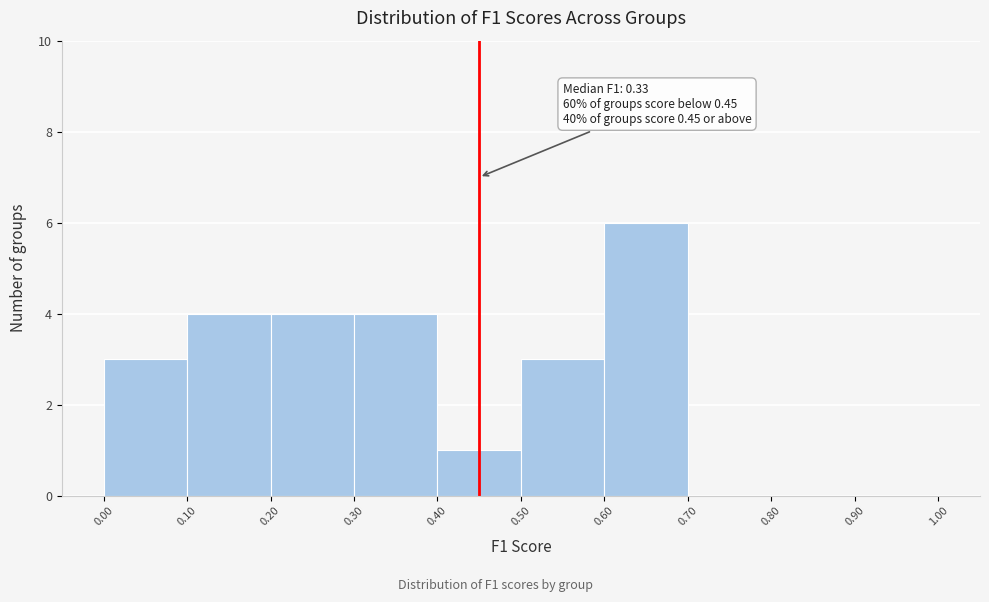

Which range on the x-axis has the tallest bar?

0.60 to 0.70